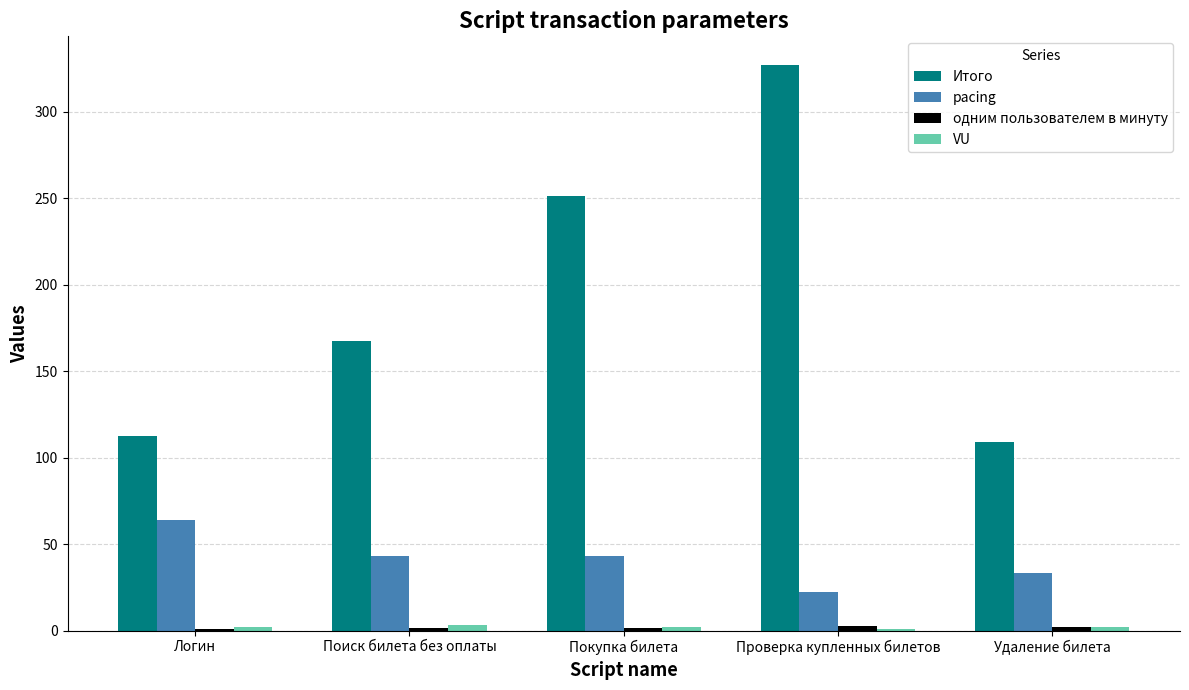

The value of Итого at Проверка купленных билетов is 222.8. True or false?

False